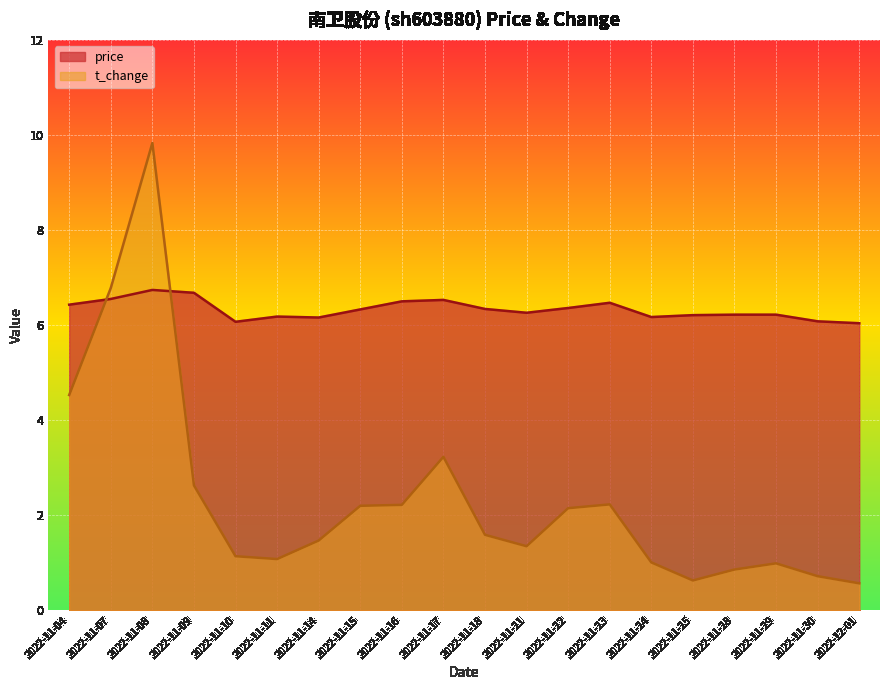

List the labels in order of t_change value, smallest first.

2022-12-01, 2022-11-25, 2022-11-30, 2022-11-28, 2022-11-29, 2022-11-24, 2022-11-11, 2022-11-10, 2022-11-21, 2022-11-14, 2022-11-18, 2022-11-22, 2022-11-15, 2022-11-16, 2022-11-23, 2022-11-09, 2022-11-17, 2022-11-04, 2022-11-07, 2022-11-08